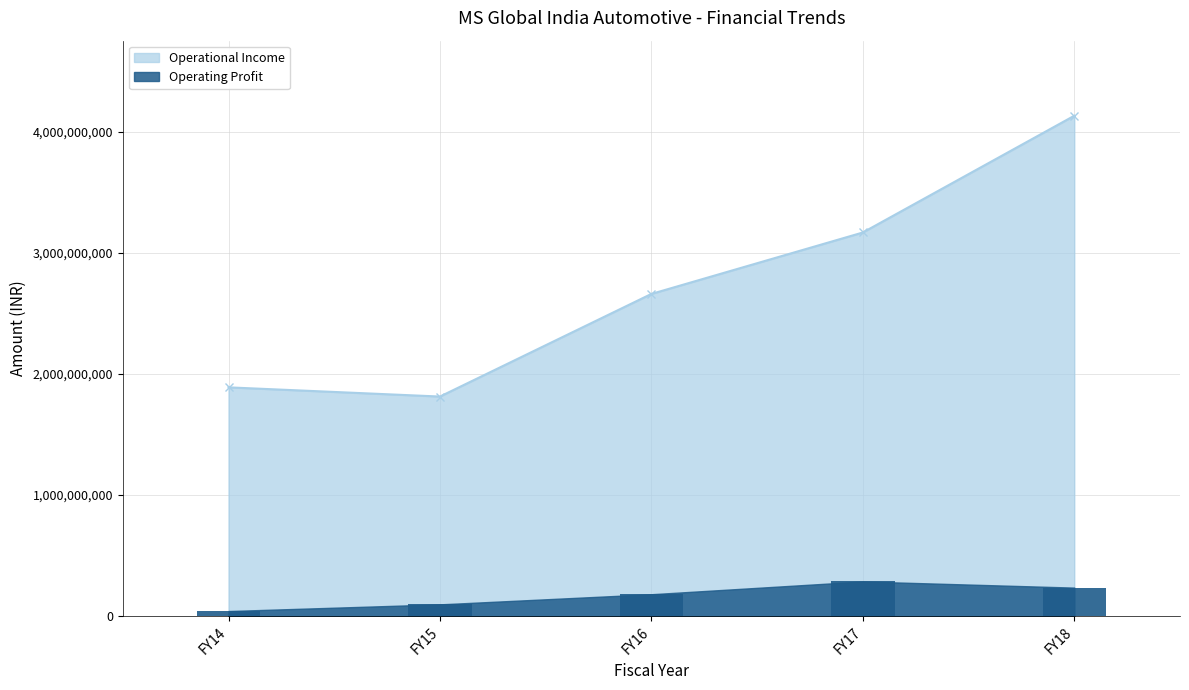

Rank the series by their average value, from lowest to highest.

Operating Profit, Operational Income